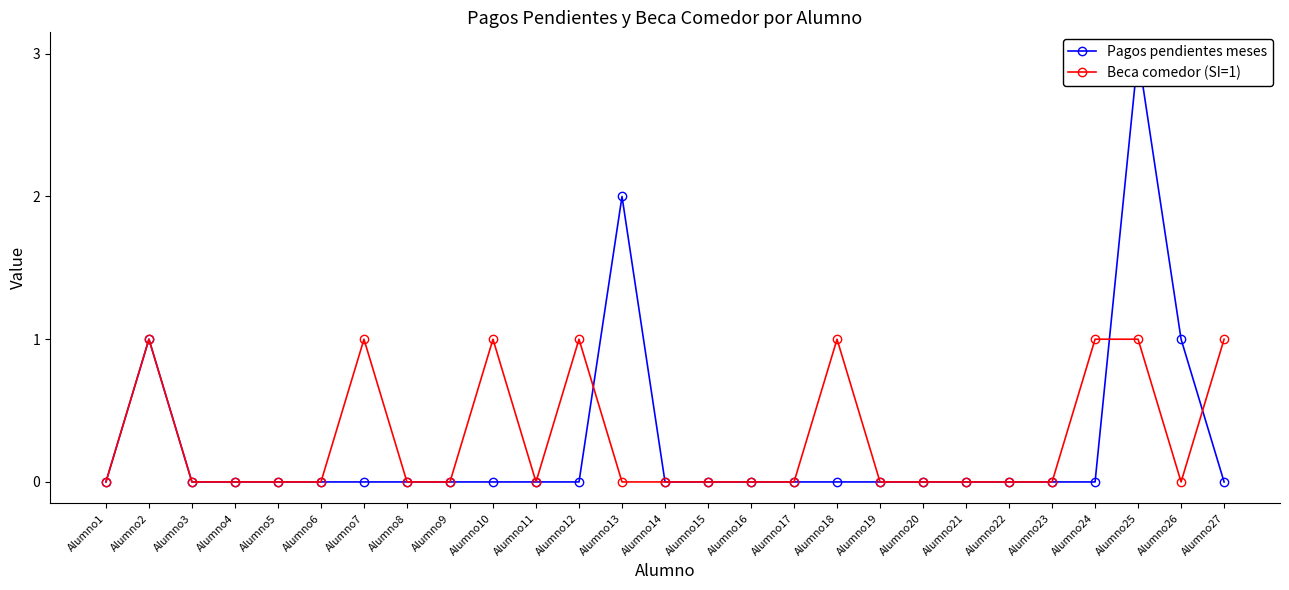

Count the Beca comedor (SI=1) values in the range 0 to 1.

27